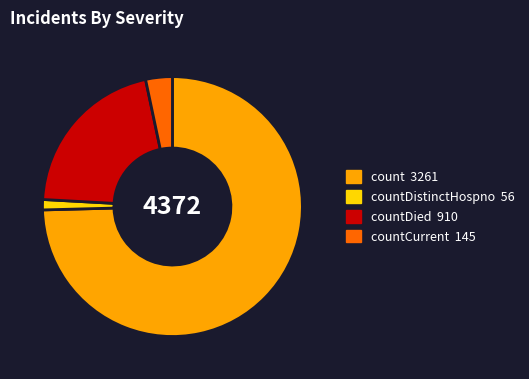

Is there a majority slice in this chart?

Yes